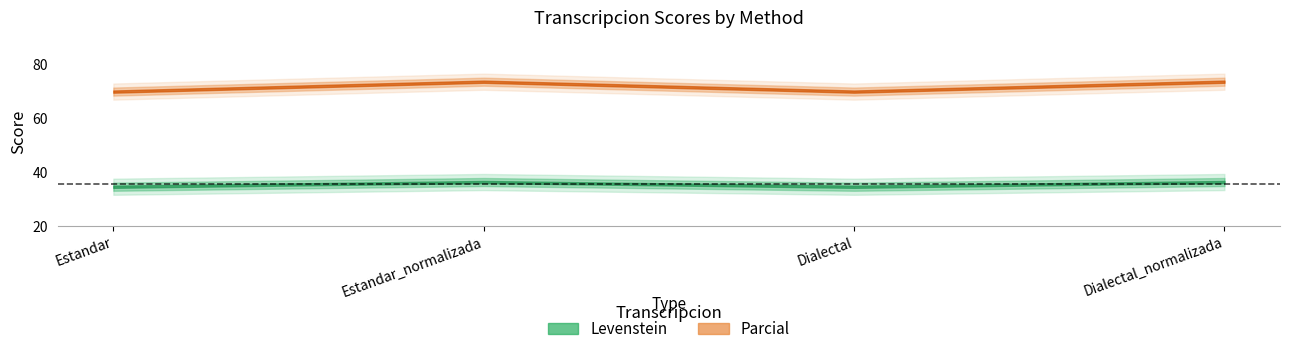

How many lines are shown in the chart?

2